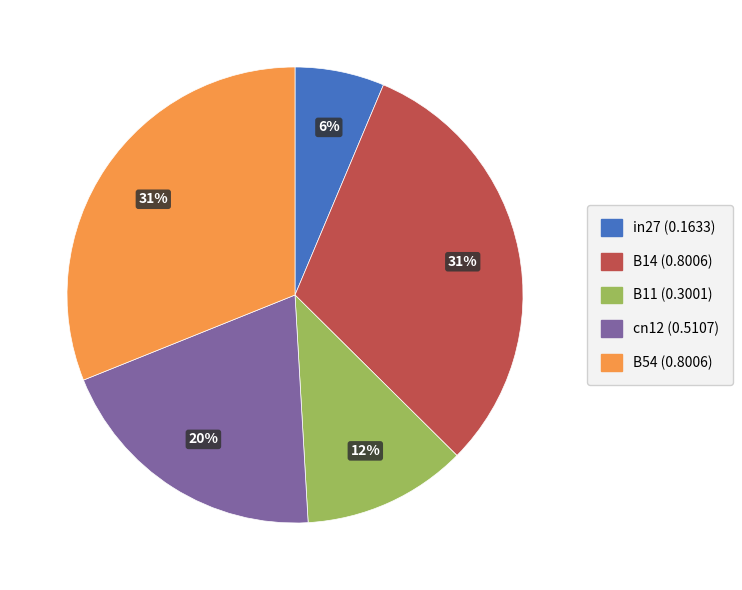

What is the smallest slice in the pie chart?

in27